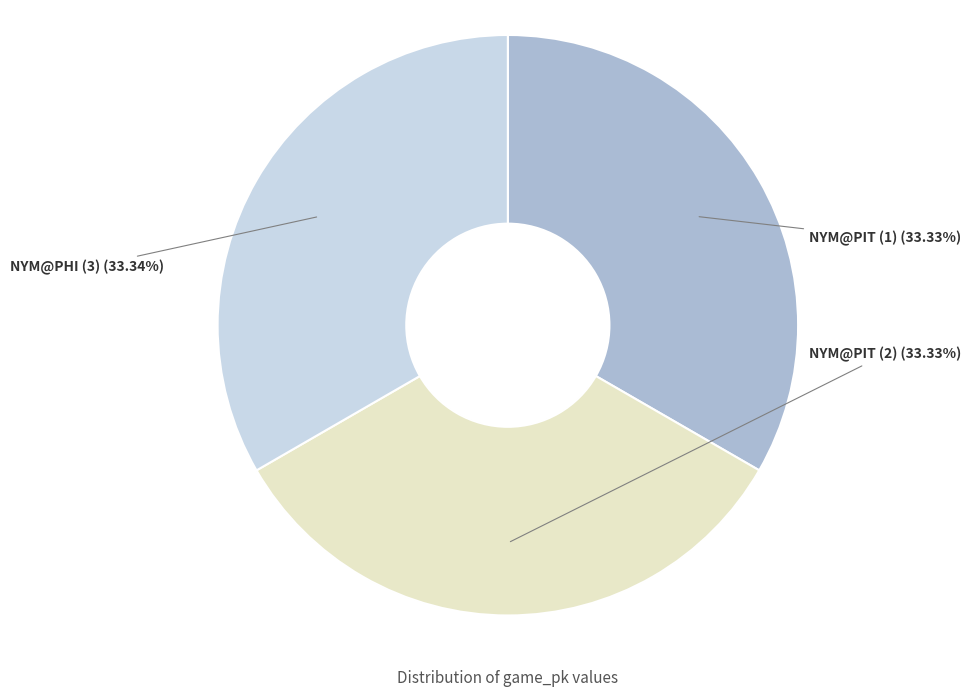

Is there a majority slice in this chart?

No